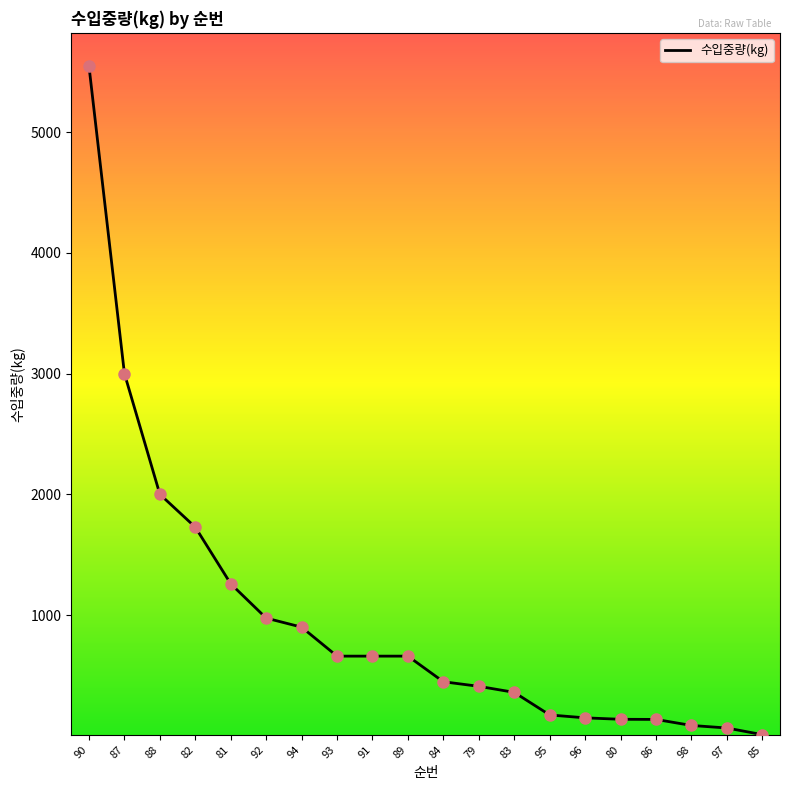

Between 96 and 97, which is larger?

96